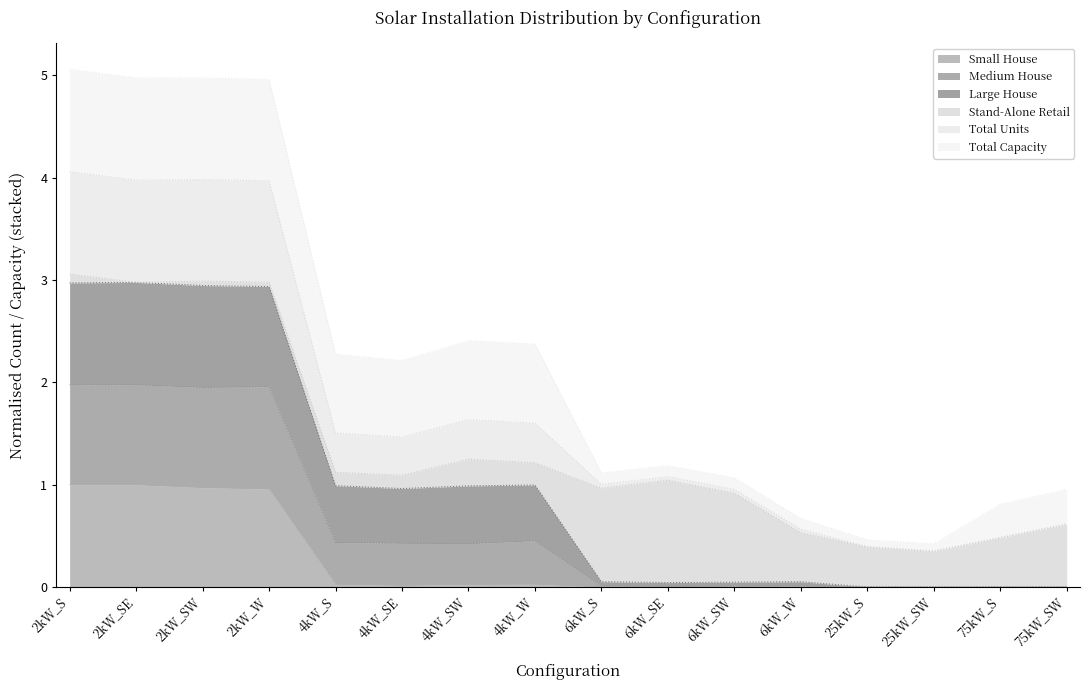

What position from the left is 75kW_S?

15